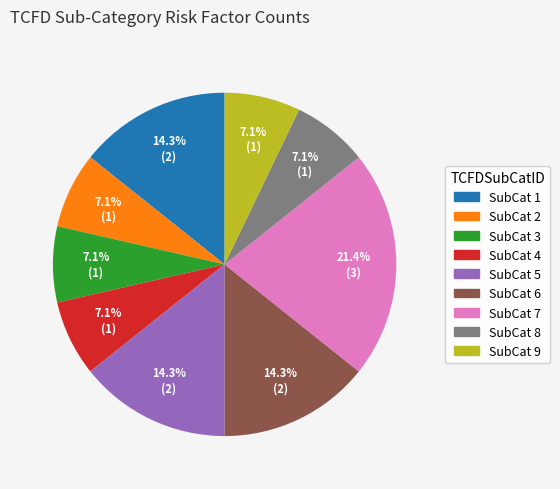

How many slices are in this pie chart?

9